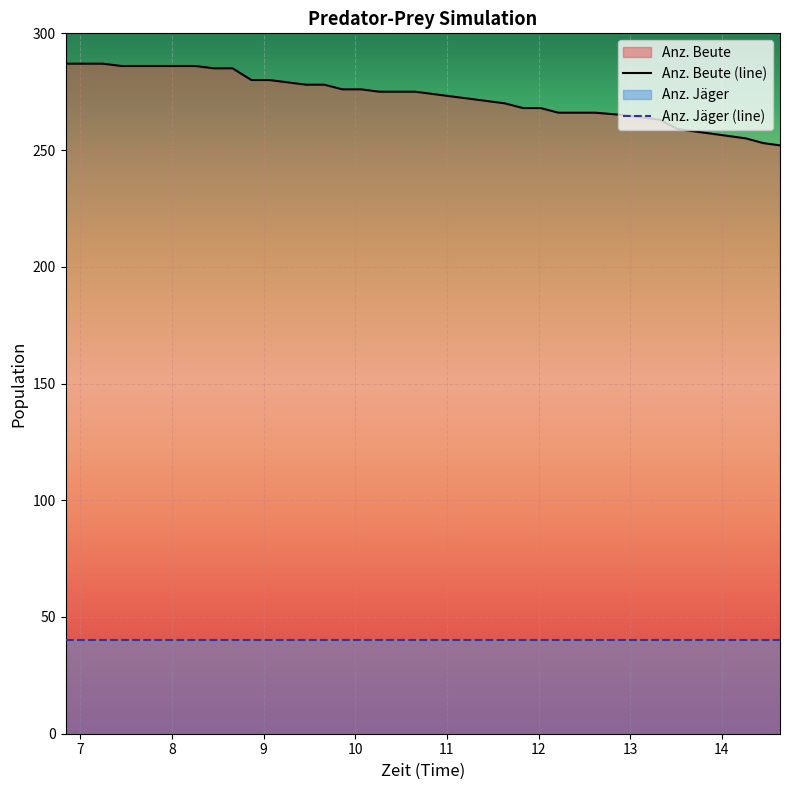

Rank the series by their maximum value, from highest to lowest.

Anz. Beute (line), Anz. Jäger (line)